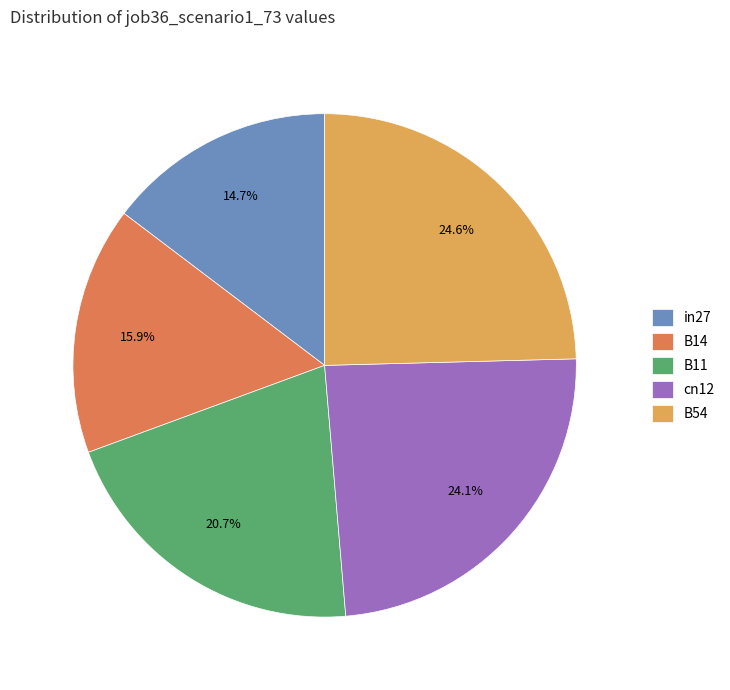

To the nearest percent, what is the average slice percentage?

20%